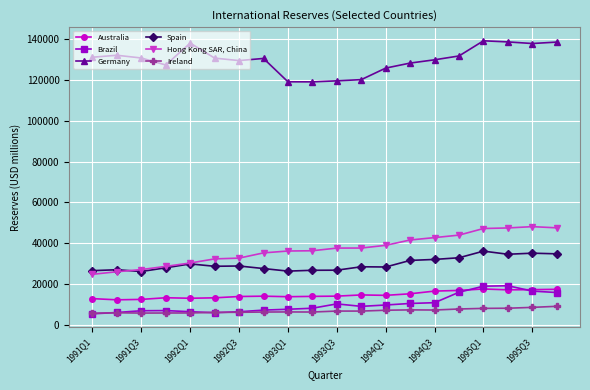

What is the difference between the maximum and minimum values in the Spain series?

9969.8